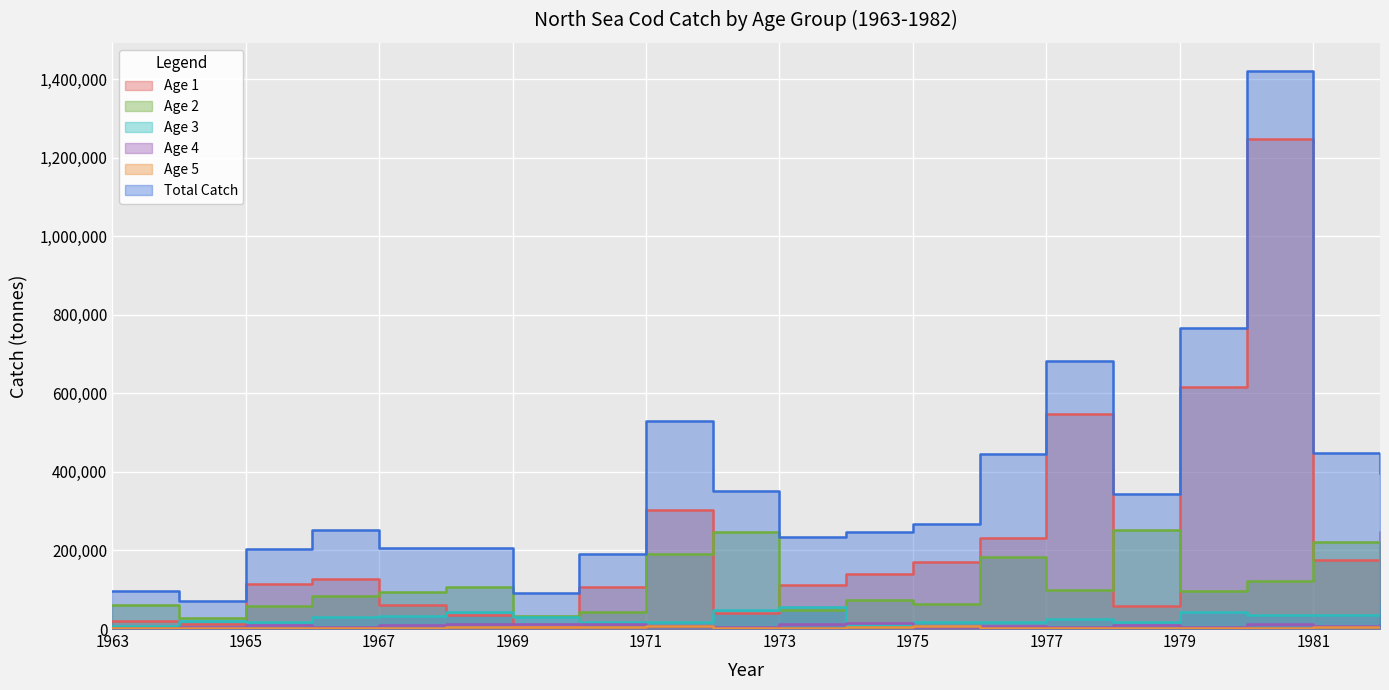

Which series changed the most between 1969 and 1975?

total_catch